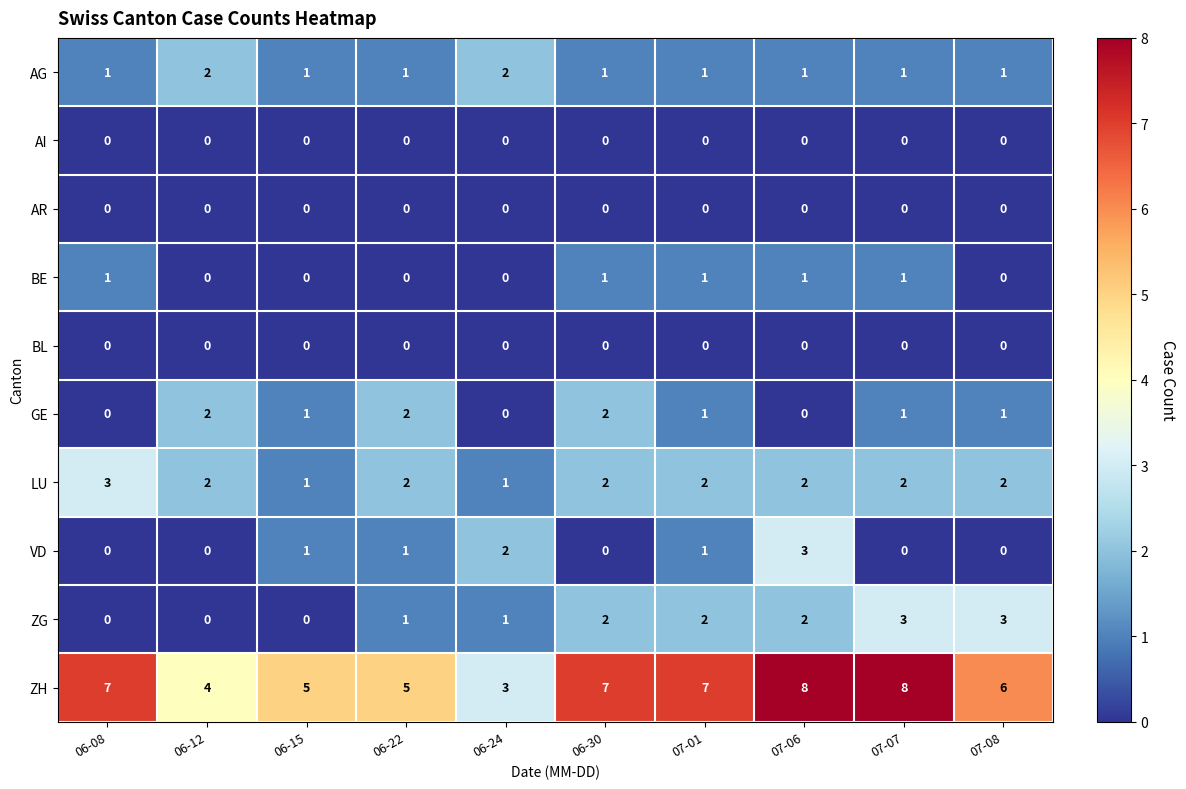

Which series has the widest spread of values?

ZH